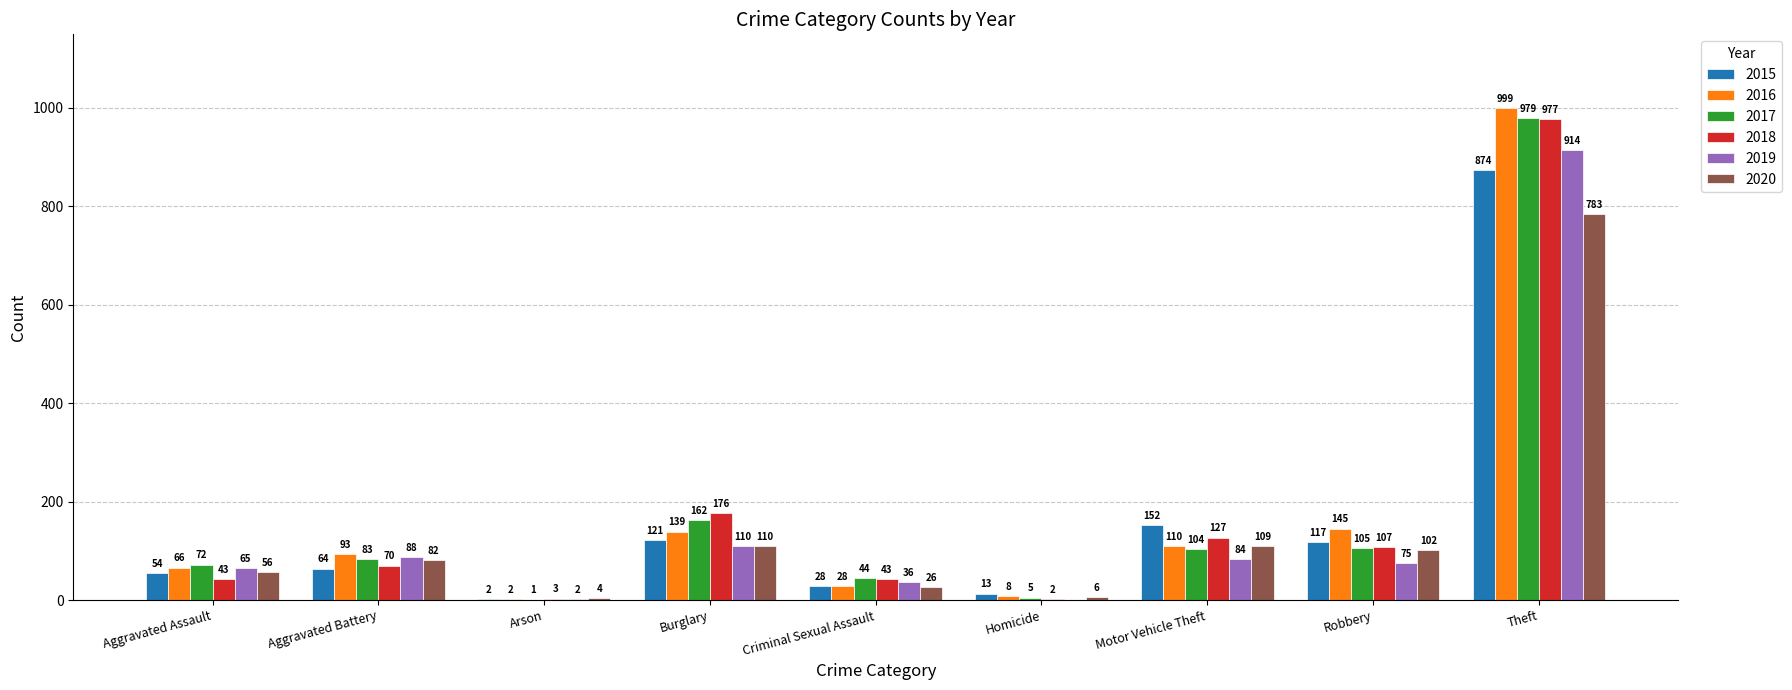

Read the 2020 value at Robbery, to the nearest 100.

100